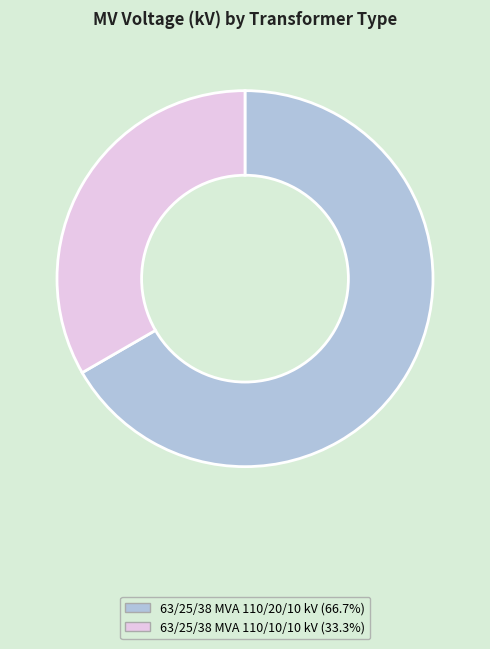

Which category has the smallest portion of the pie?

63/25/38 MVA 110/10/10 kV